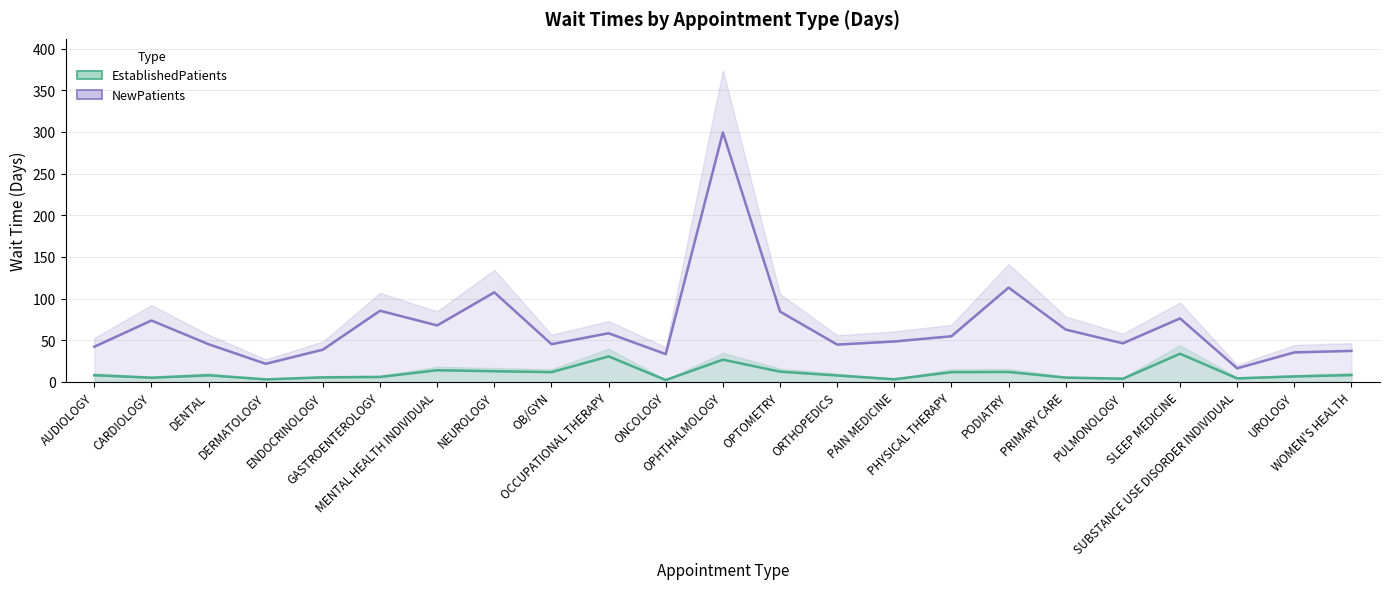

Reading left to right, what are all the values shown in this chart?

NewPatients: 42.2	73.7	45.2	21.7	38.7	85.4	67.8	107.5	45.3	58.4	33.3	299.5	84.4	44.8	48.5	54.8	113.2	62.8	46.3	76.2	16.3	35.4	37.2
EstablishedPatients: 8.0	5.0	7.9	3.0	5.4	5.9	14.0	12.8	11.7	30.6	2.2	26.7	12.3	7.7	3.1	11.7	11.9	5.1	3.8	33.8	4.2	6.5	8.2